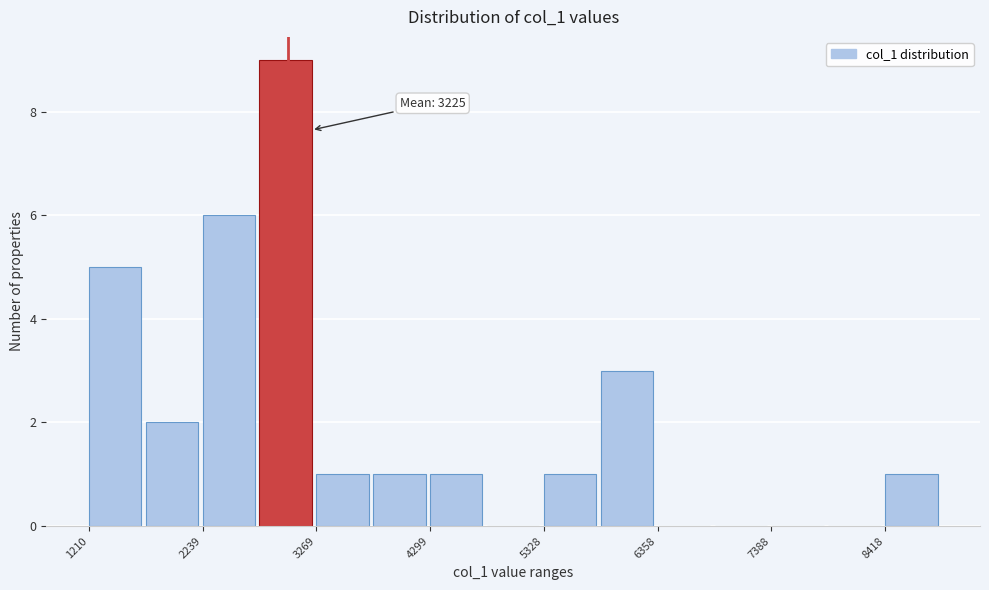

Around what value on the x-axis is the tallest bar? Give the approximate position of its centre, as read against the axis.

3000